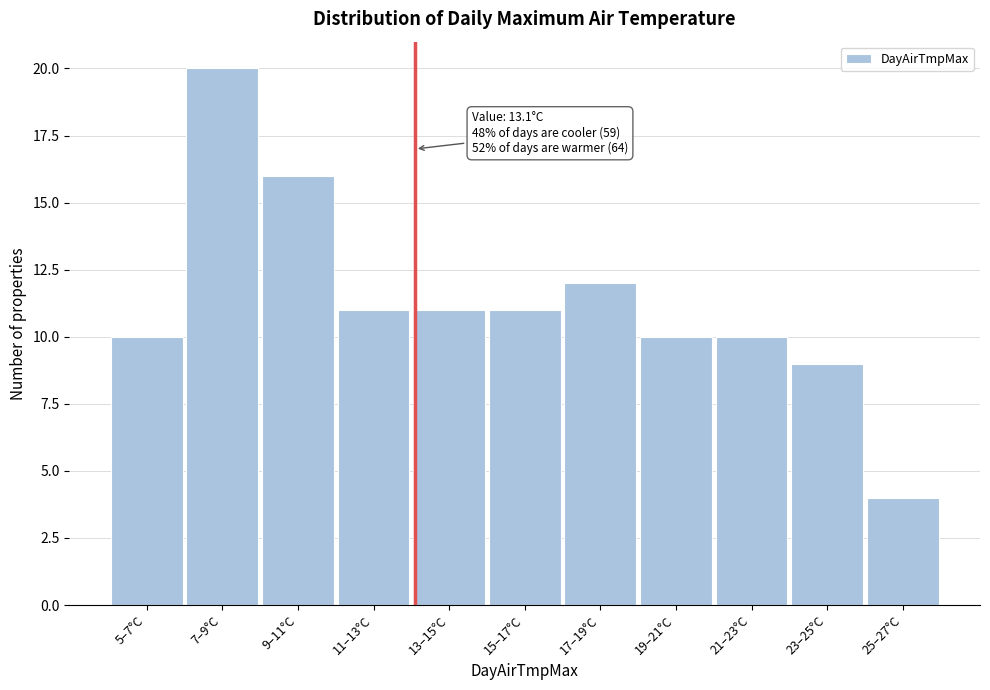

Reading right to left, extract all data points from this chart.

4	9	10	10	12	11	11	11	16	20	10